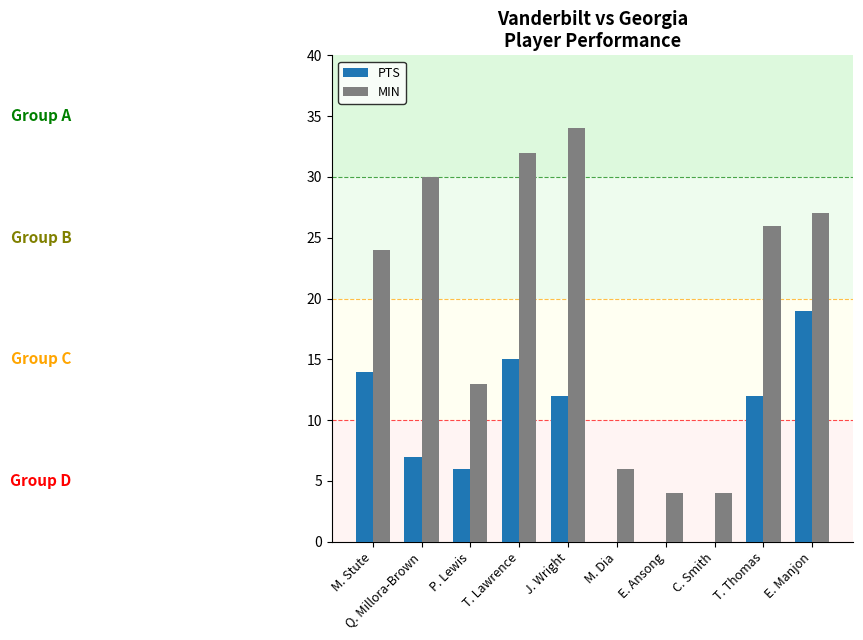

What is the approximate value of PTS at J. Wright?

12